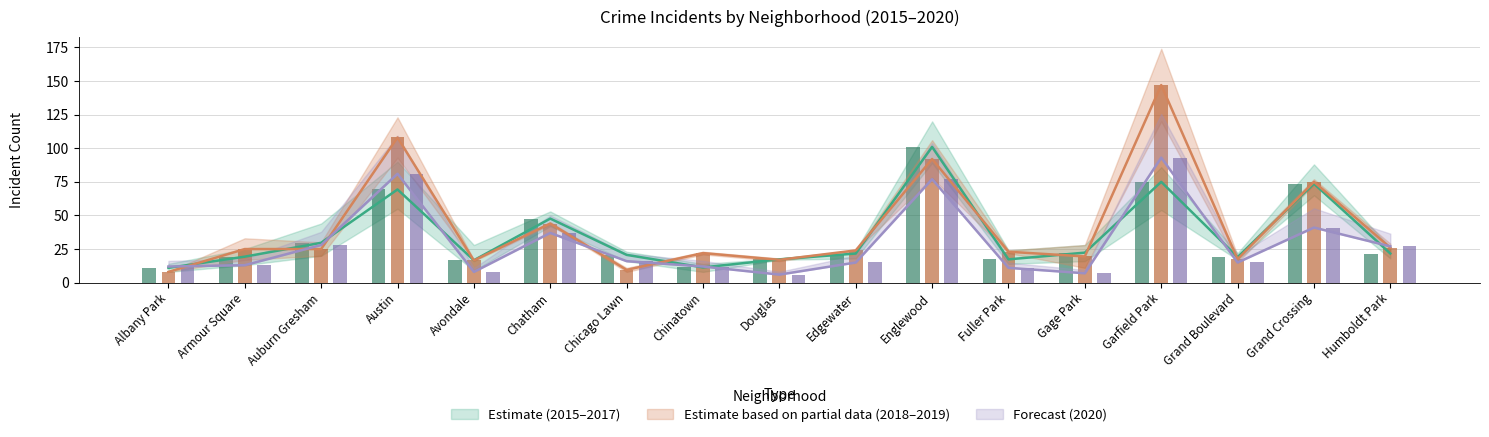

What is the sum of the 2020 values at Englewood and Avondale?

85.0